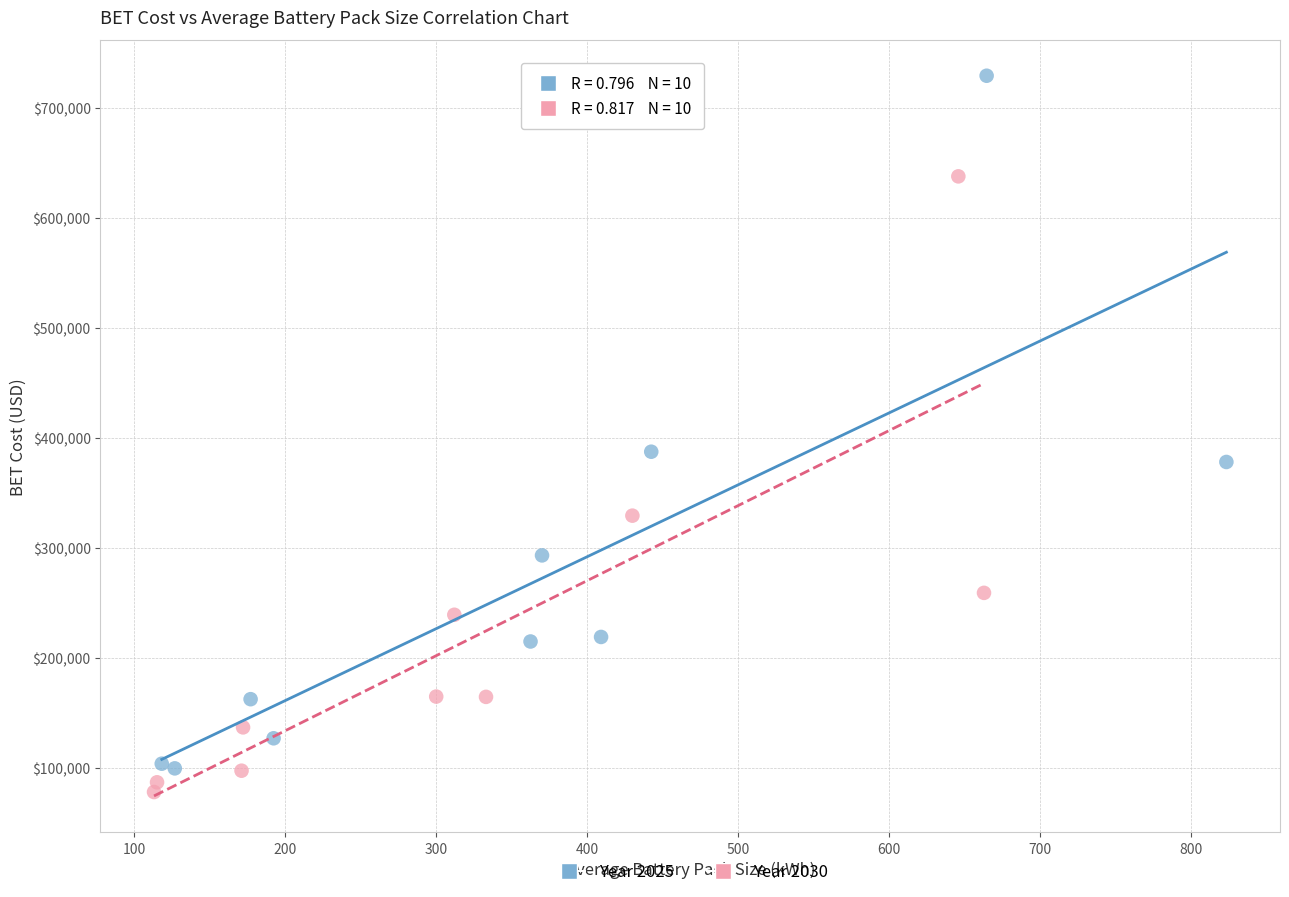

Which series has the widest spread of Y values?

Year 2025